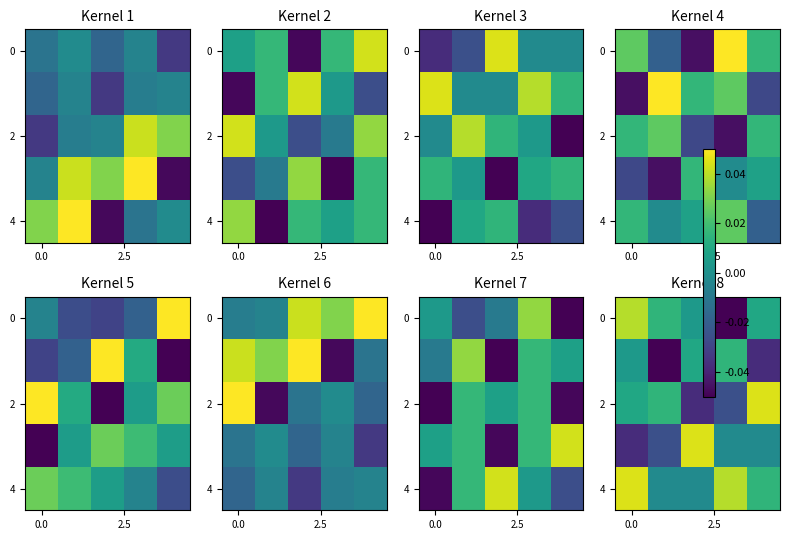

At how many categories does at least one series exceed 0?

5